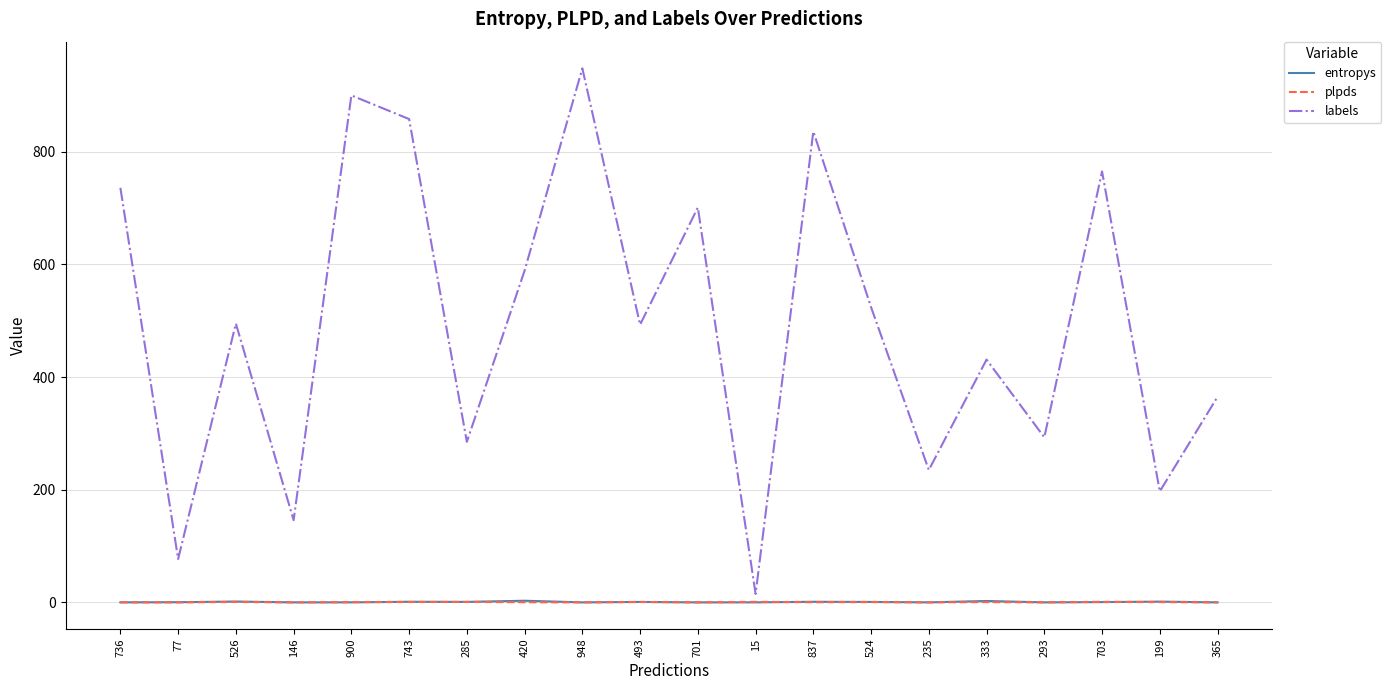

What are all the series names shown in the legend?

entropys, plpds, labels